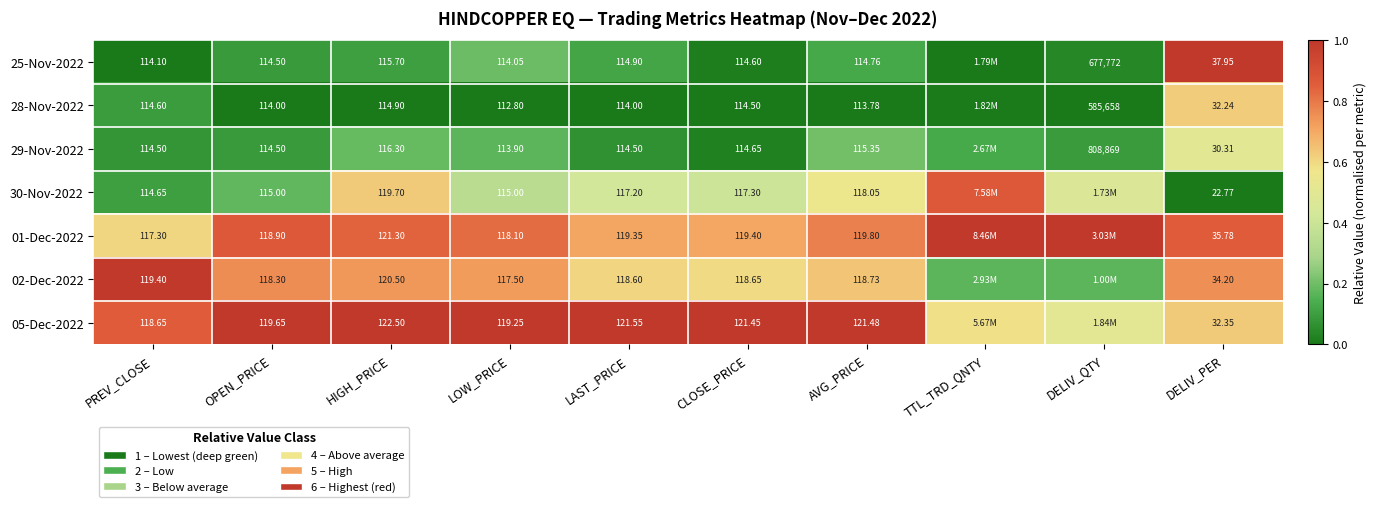

Is the value of 02-Dec-2022 at HIGH_PRICE greater than the value of 01-Dec-2022 at PREV_CLOSE?

Yes